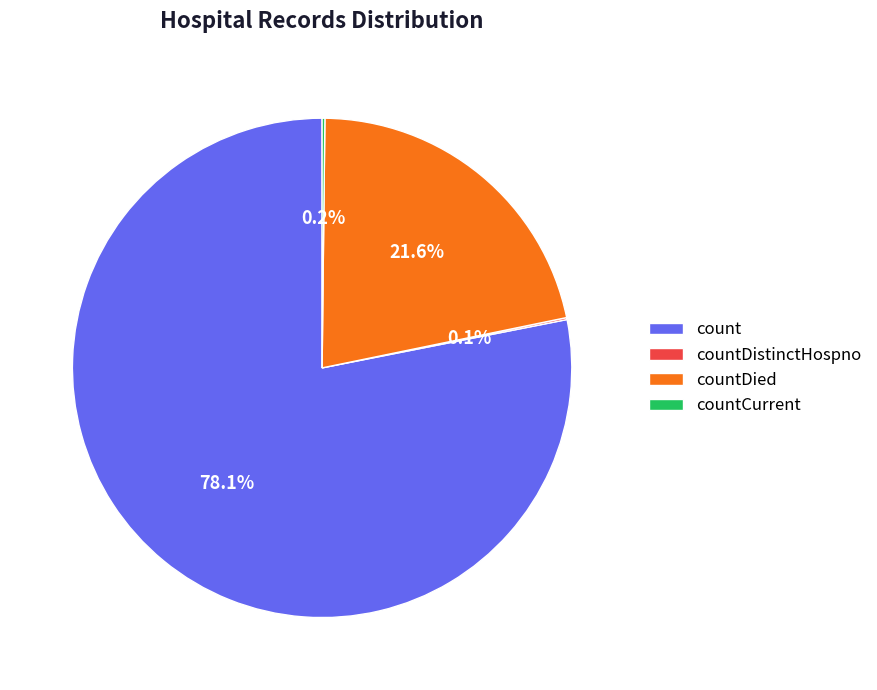

To the nearest percent, what is the difference between the largest and smallest slice percentages?

78%